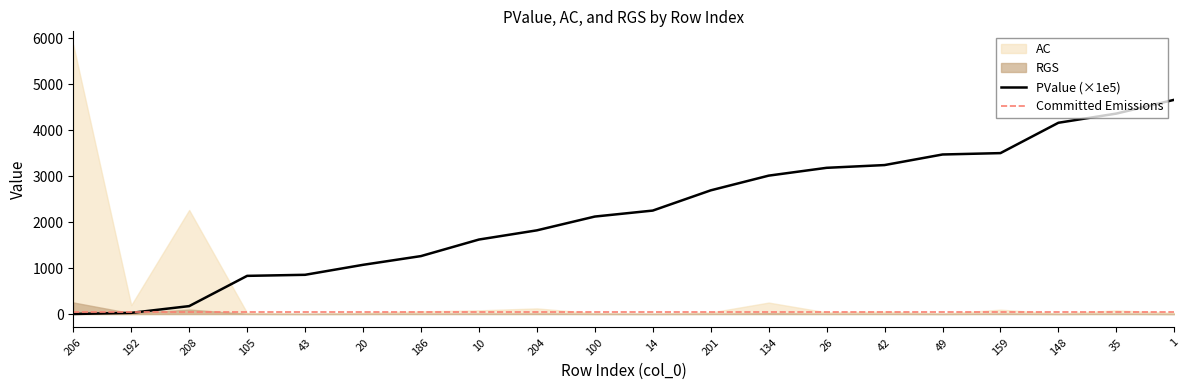

True or false: PValue (×1e5) has a value of 1903.6 at 134.

False